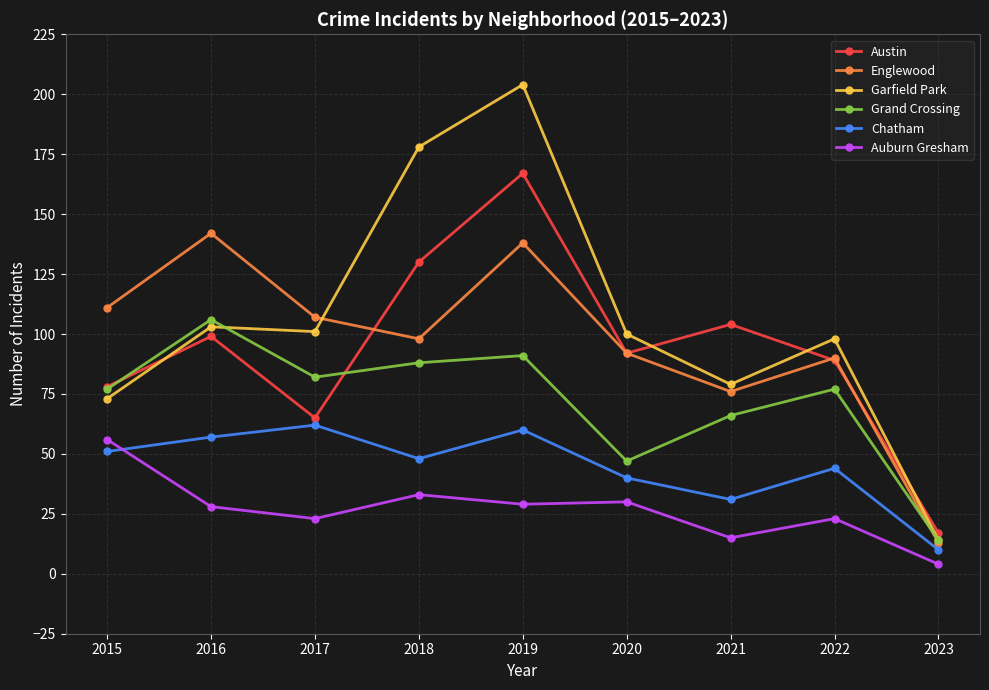

What are all the series names shown in the legend?

Austin, Englewood, Garfield Park, Grand Crossing, Chatham, Auburn Gresham